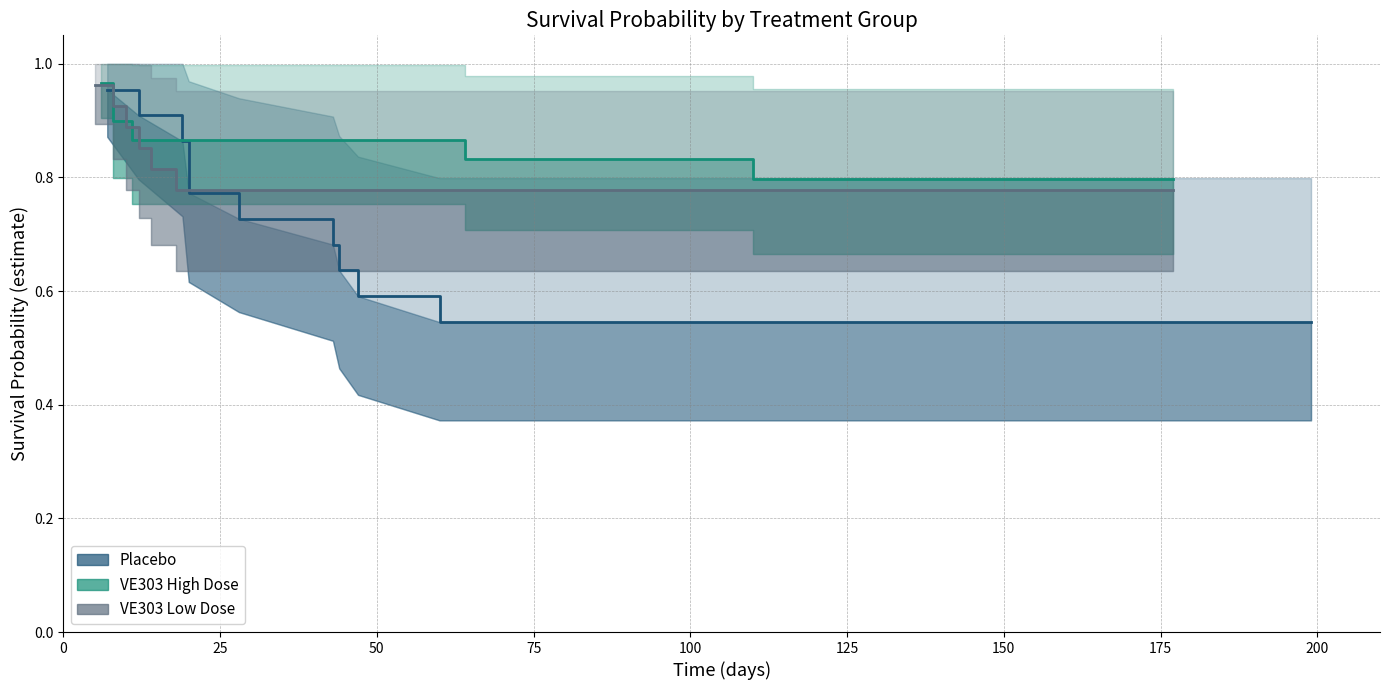

True or false: VE303 Low Dose has a value of 0.8 at 200.

True